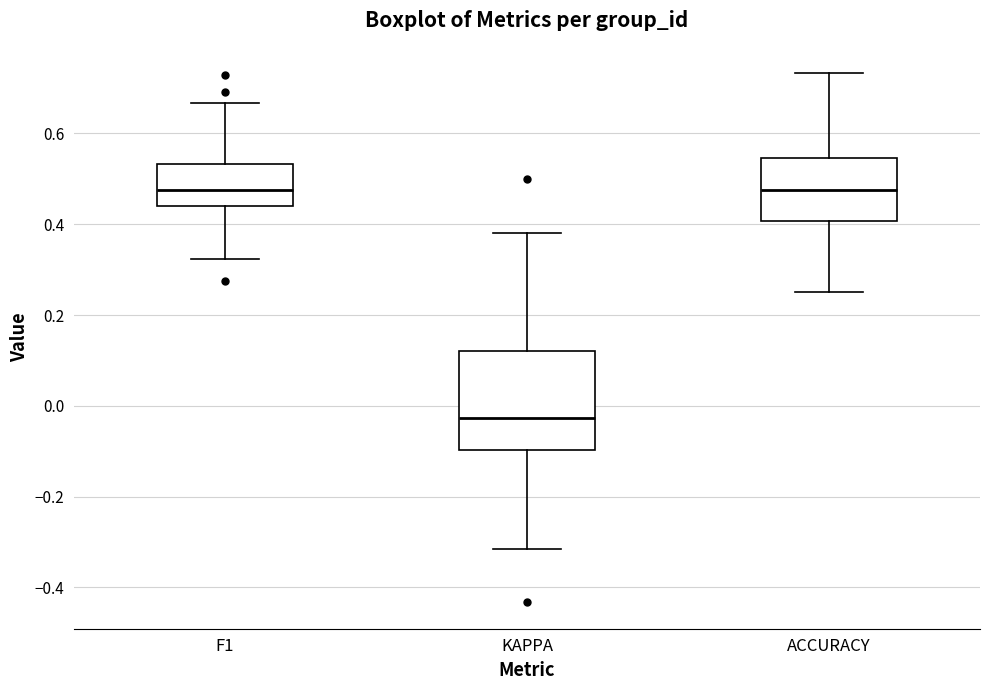

Reading left to right, read every box against the y-axis: the position of its median line, the range the box covers, and the ends of its whiskers. The values are not printed on the chart, so give them approximately, as read against the axis.

F1: median 0.48, box 0.44 to 0.54, whiskers 0.32 to 0.66
KAPPA: median -0.02, box -0.10 to 0.12, whiskers -0.32 to 0.38
ACCURACY: median 0.48, box 0.40 to 0.54, whiskers 0.26 to 0.74